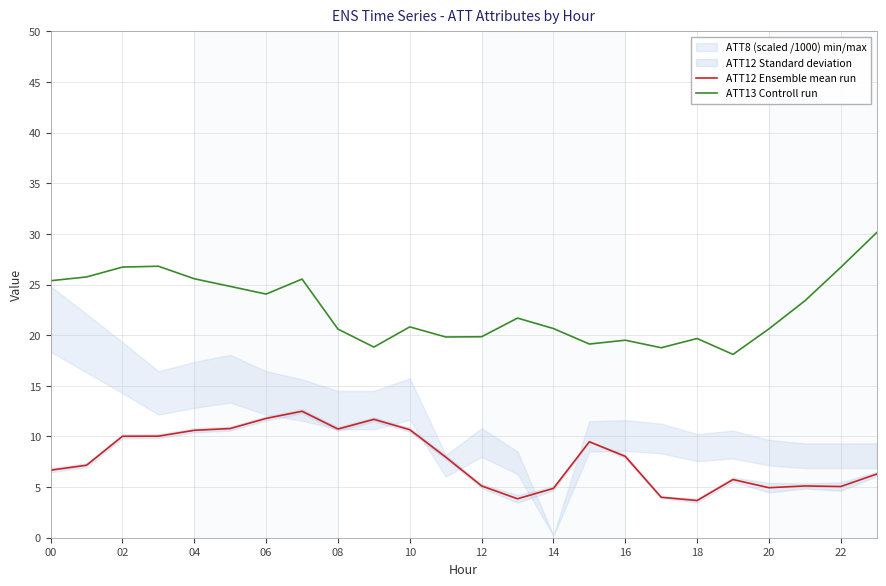

What is the lowest value of the ATT13 Controll run series?

18.1